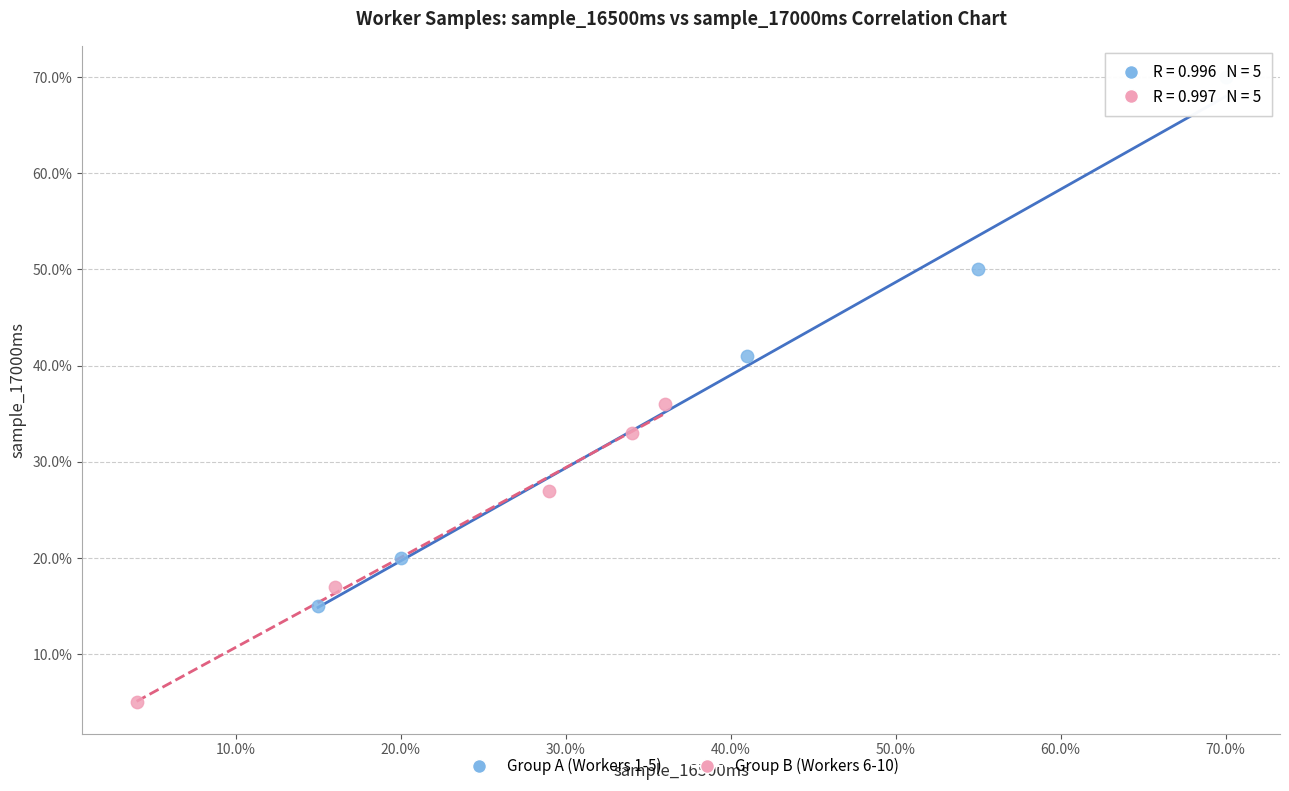

What are all the series names shown in the legend?

Group A (Workers 1-5), Group B (Workers 6-10)